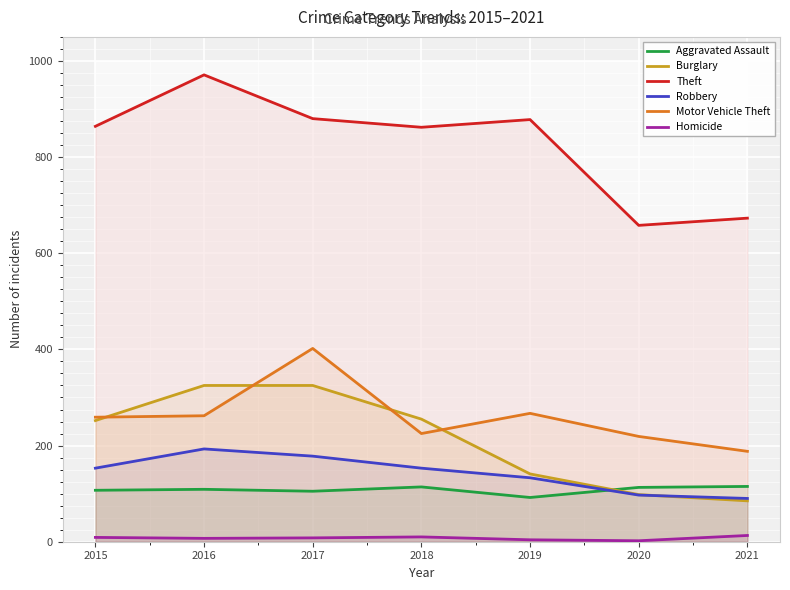

How many lines are shown in the chart?

6